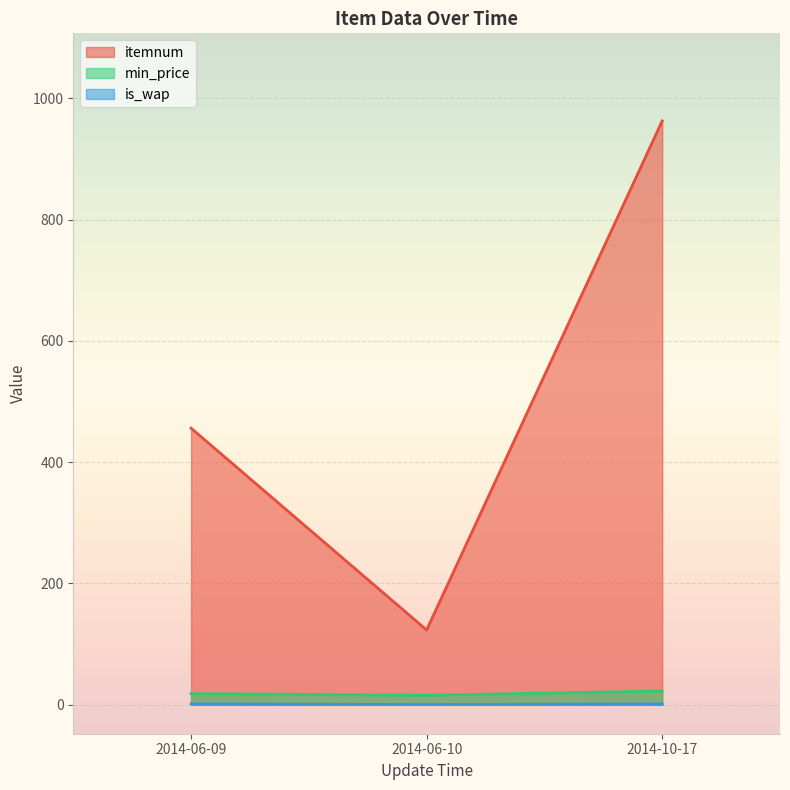

How many values in the itemnum series exceed 456?

1